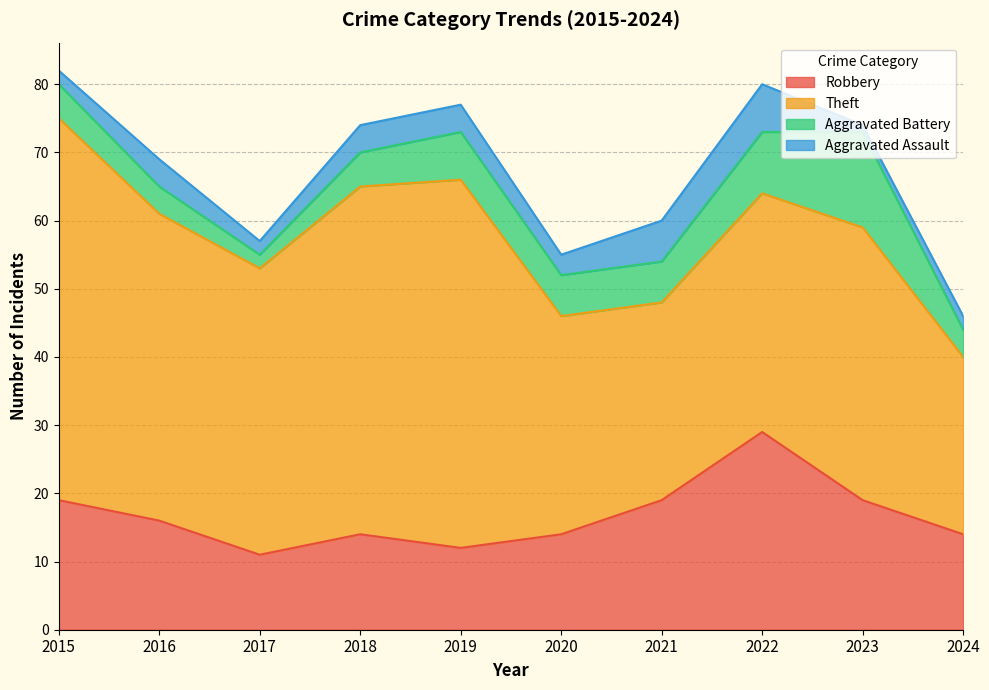

What is the lowest value of the Theft series?

26